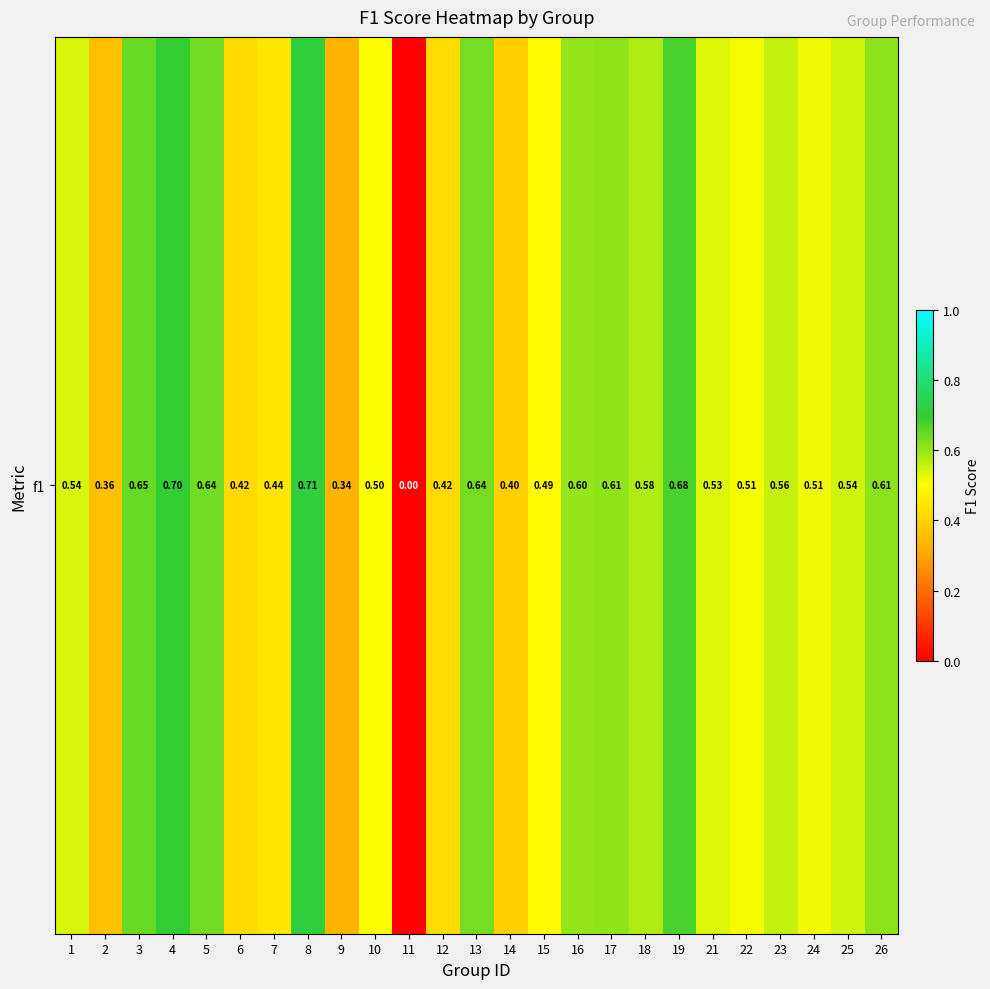

What value does the data have at 5?

0.6